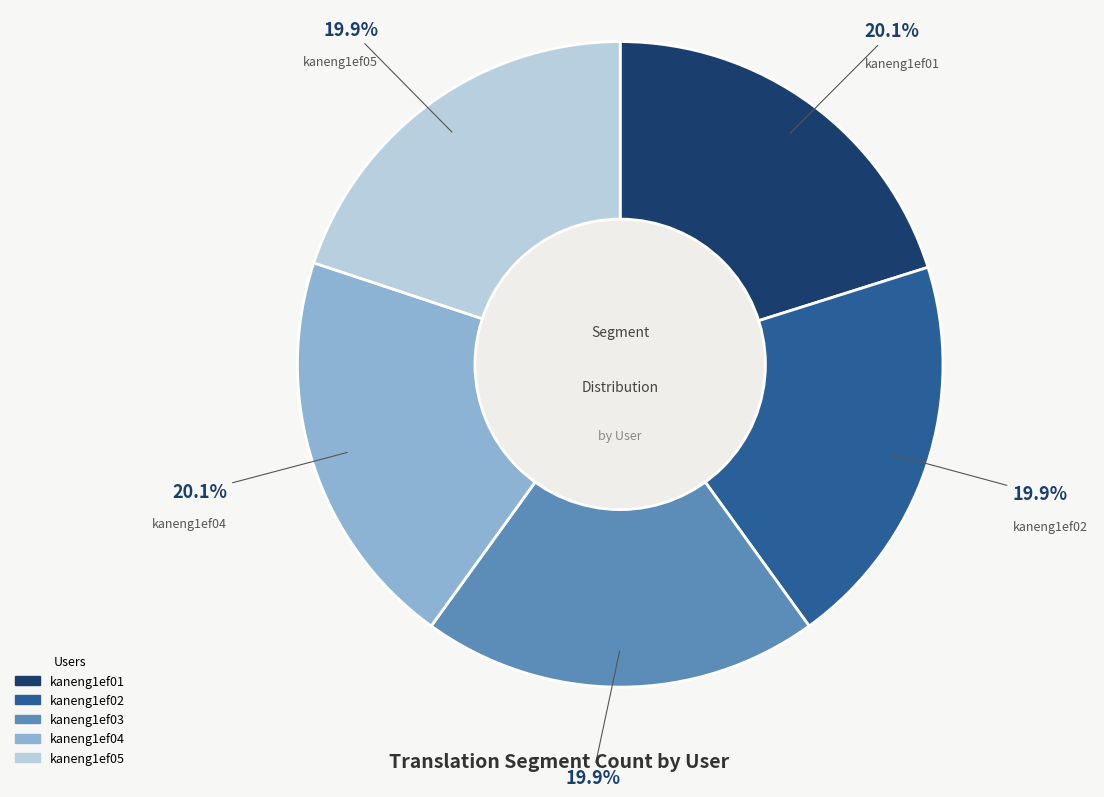

True or false: kaneng1ef04 accounts for 20% of the total.

True